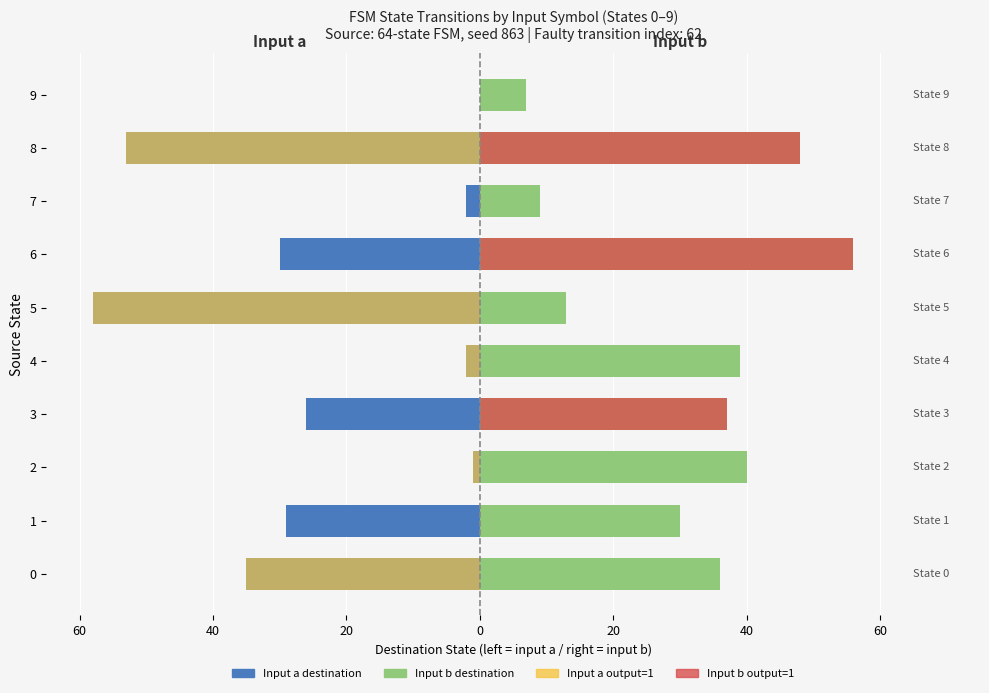

Is it true that Input a: Destination State equals -55 at 80?

False